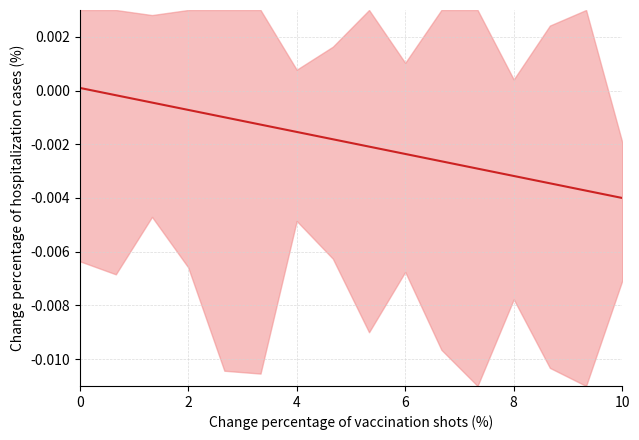

Which has a higher value, 8 or 2?

2